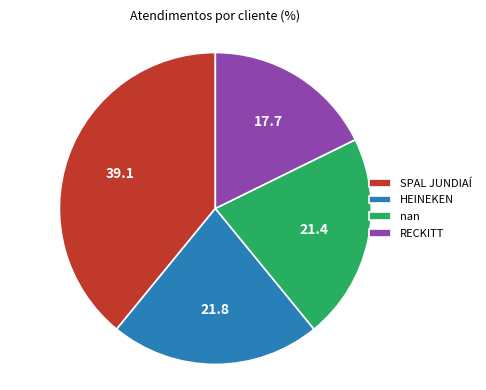

Combined, do SPAL JUNDIAÍ and nan account for over 50%?

Yes